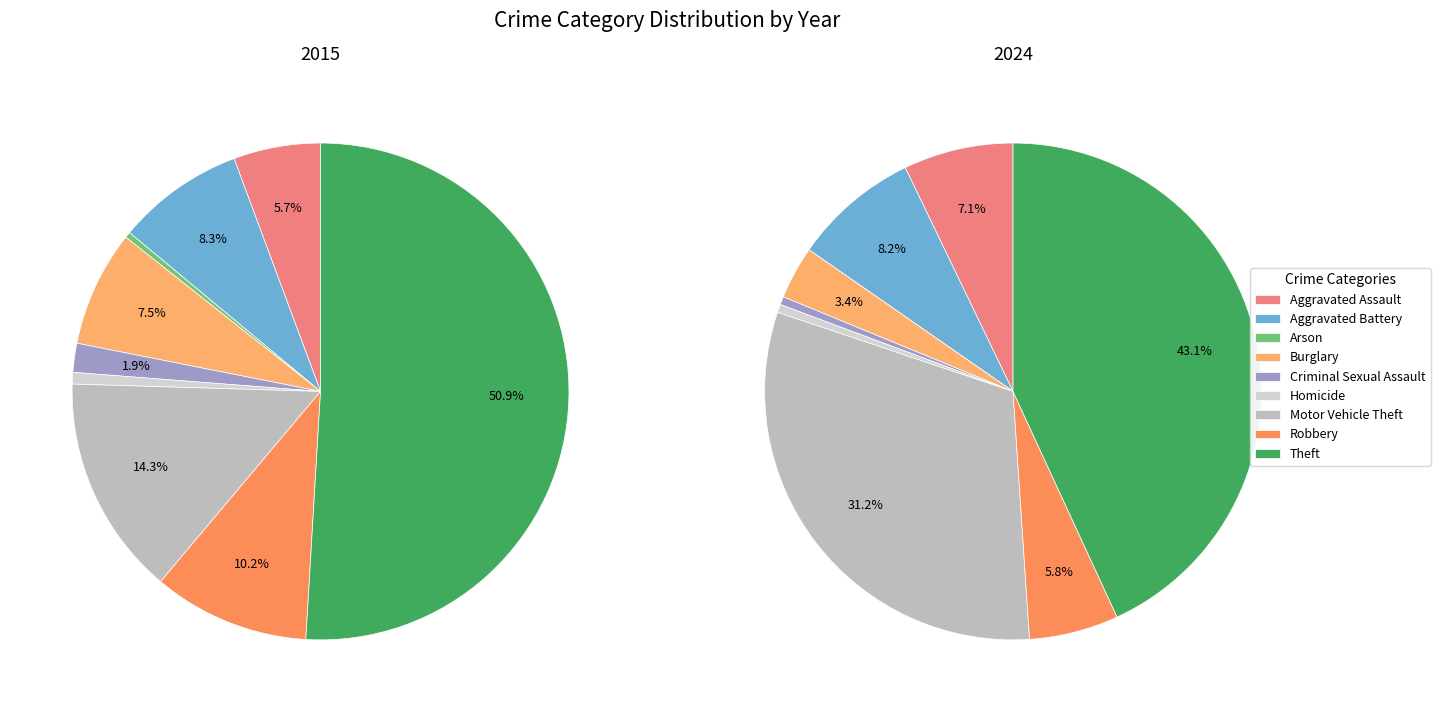

How many slices are in this pie chart?

9